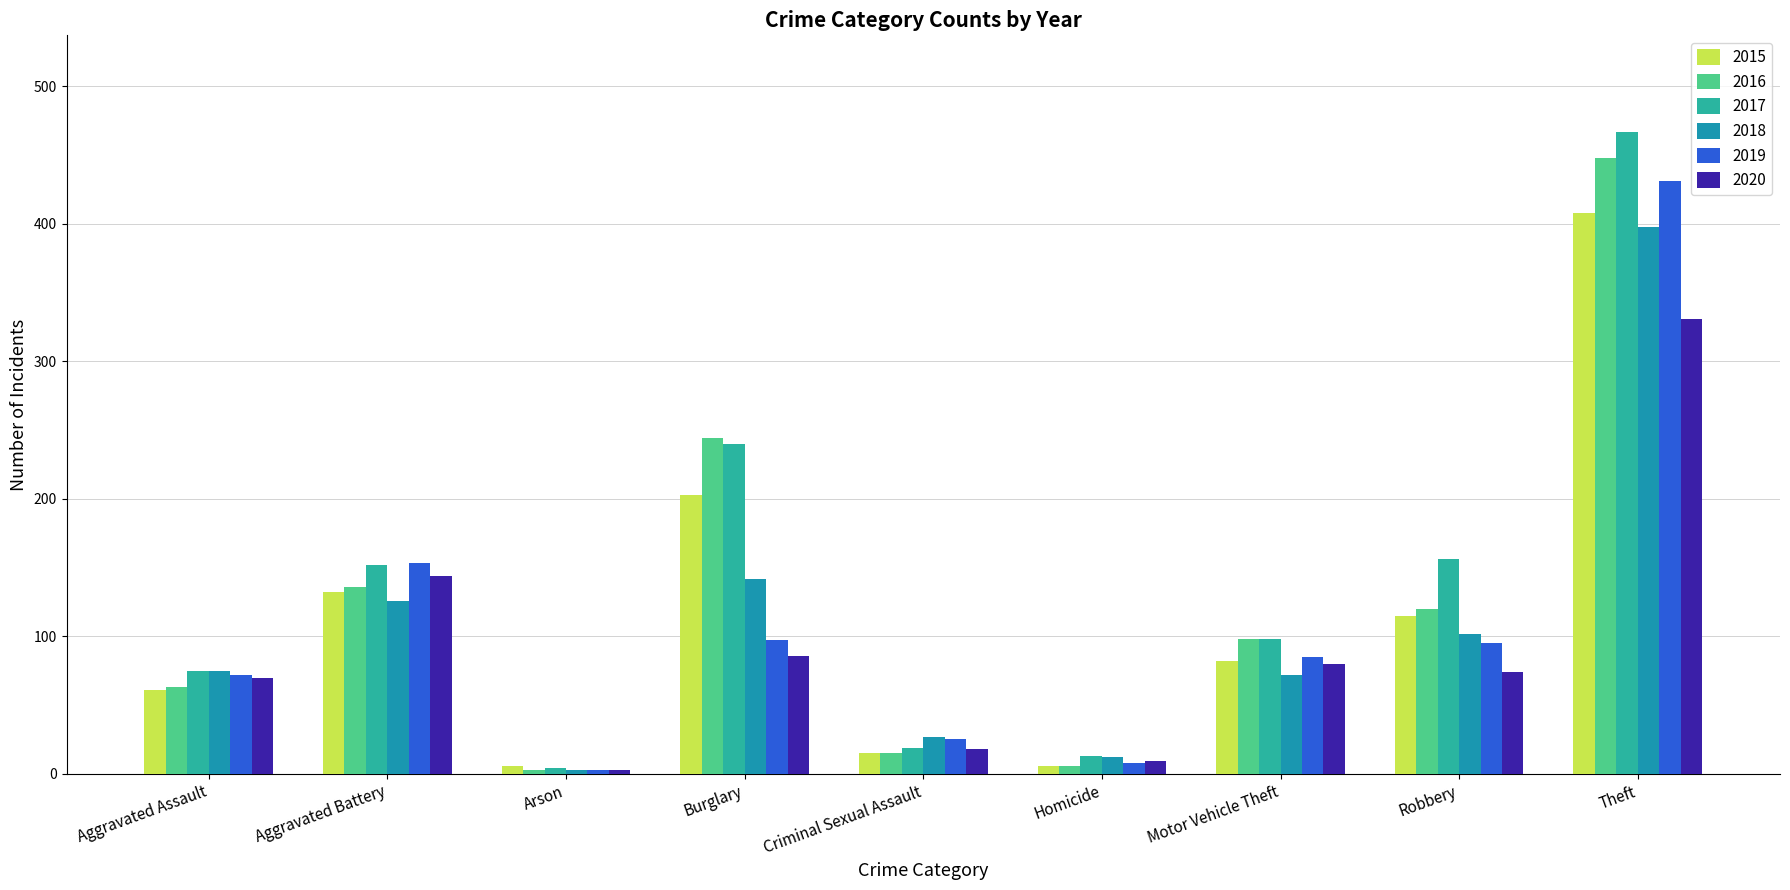

How many groups of bars are there?

9